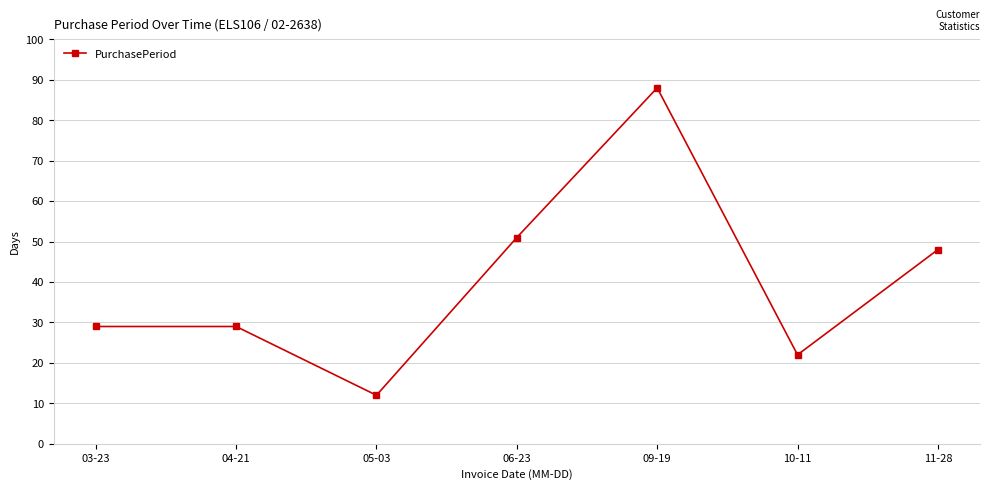

How many data points does each series have?

7